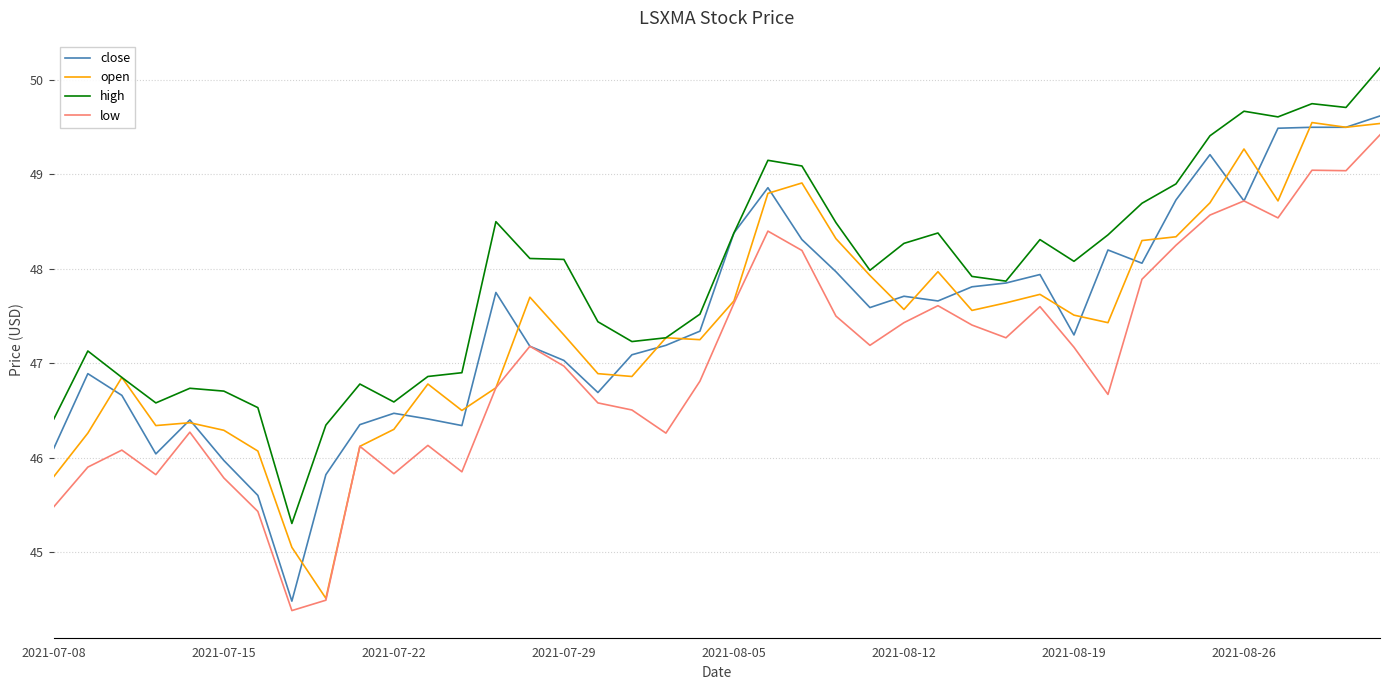

What is the maximum value for low?

49.4